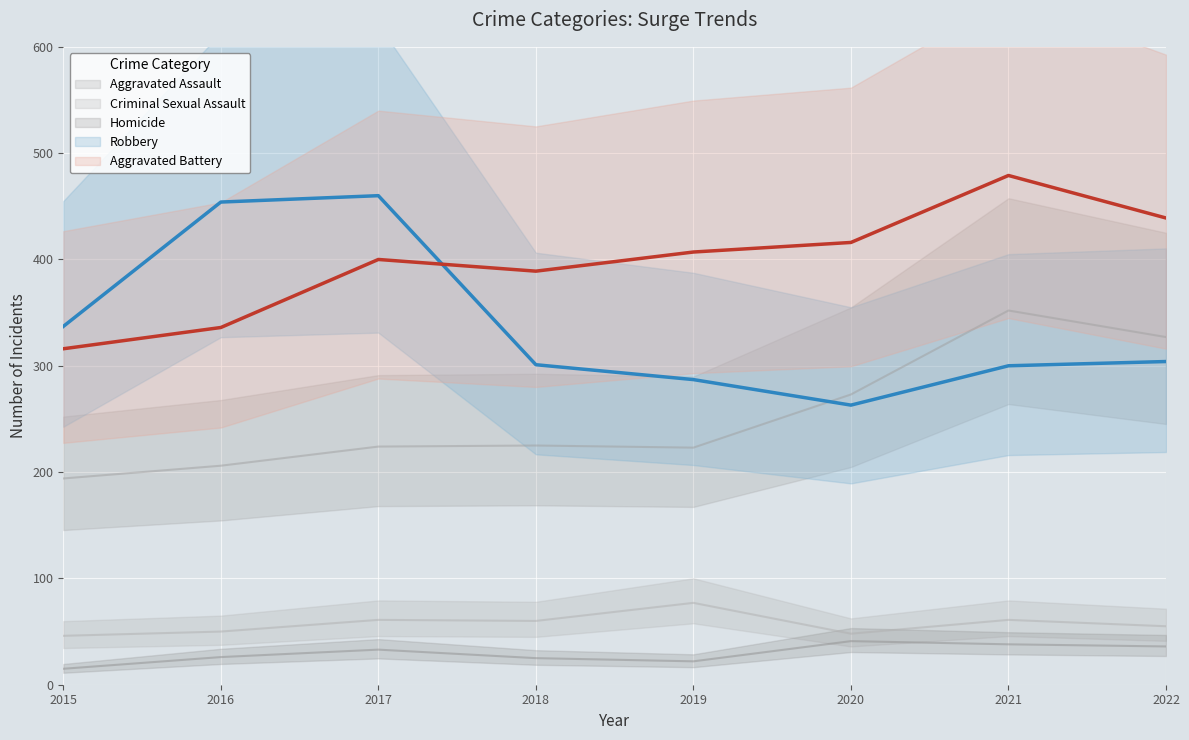

What is the sum of all Aggravated Battery values?

3182